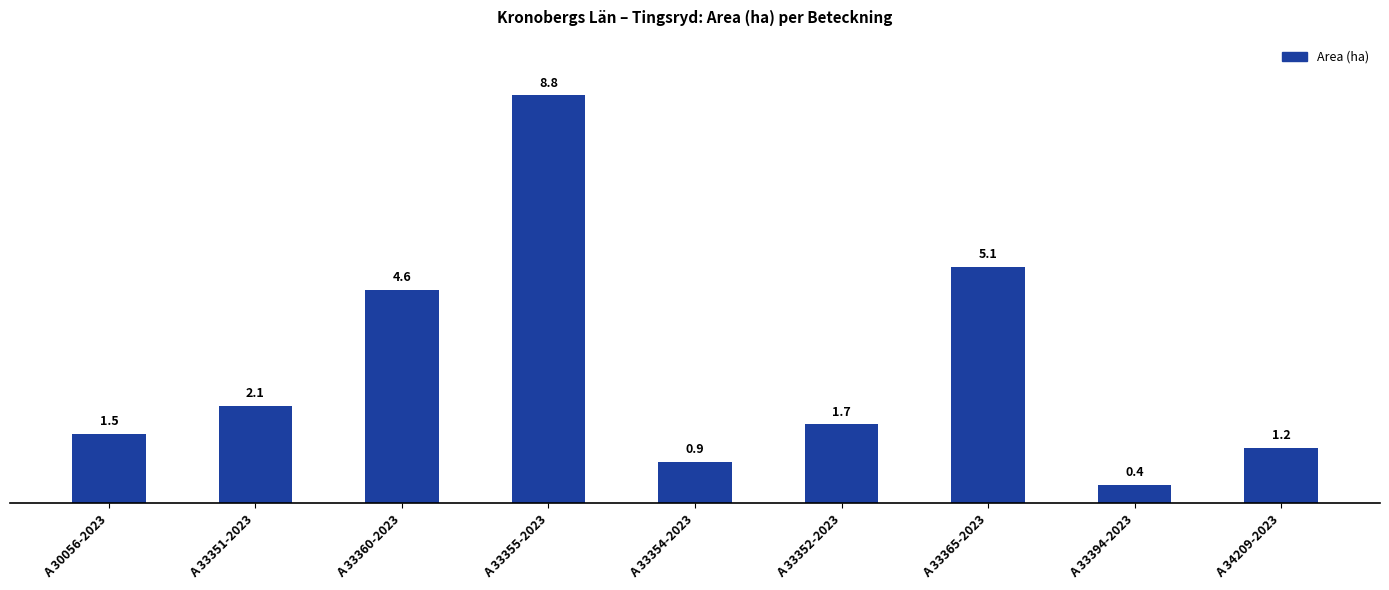

At which label does the data first exceed 1?

A 30056-2023